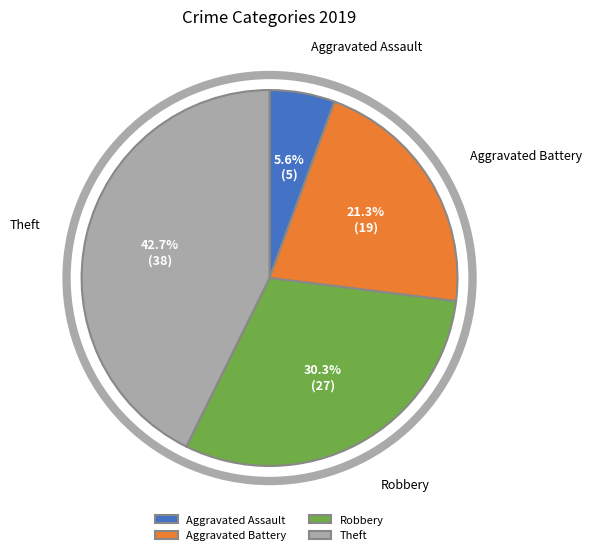

What percentage do Aggravated Battery and Robbery together represent?

51.7%